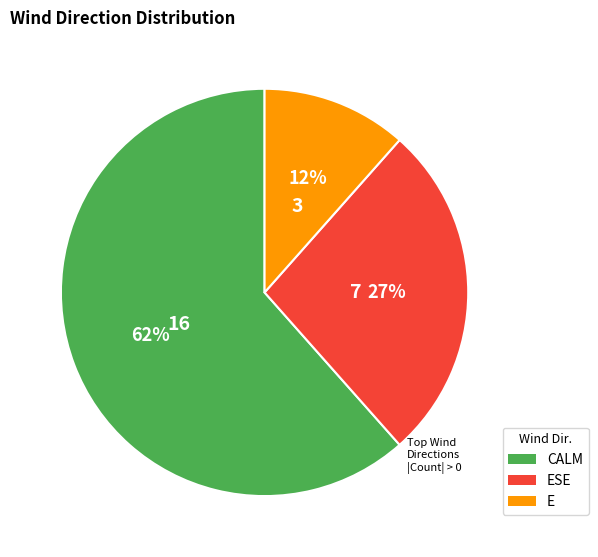

Does any single category account for the majority?

Yes